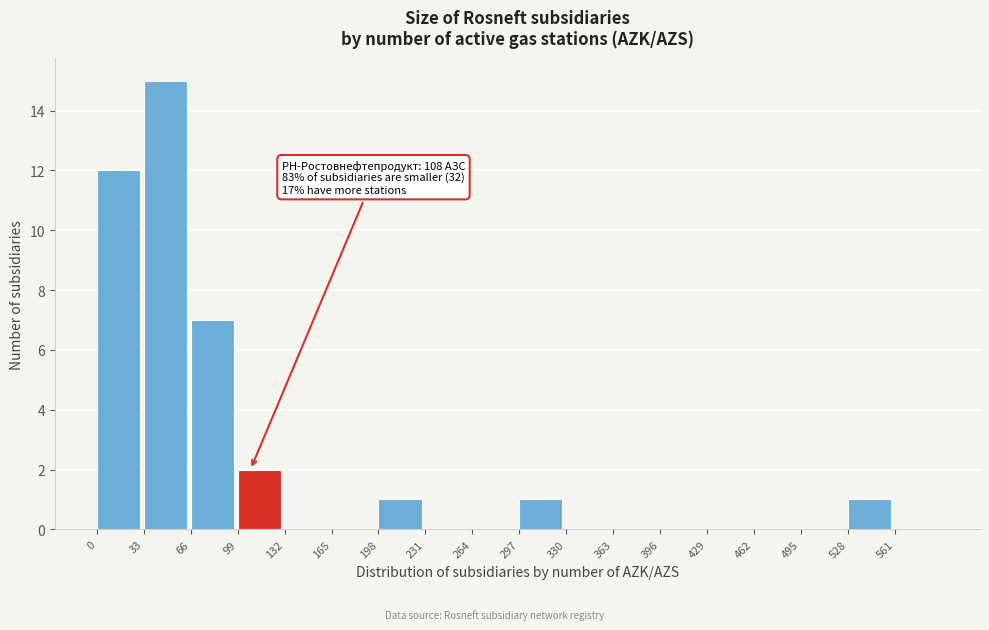

Over which range of the x-axis is the bar tallest?

33 to 66